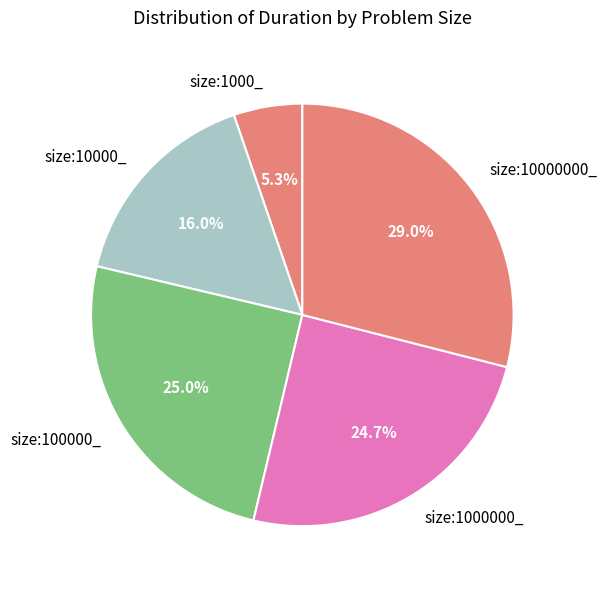

Which category has the smallest portion of the pie?

size:1000_